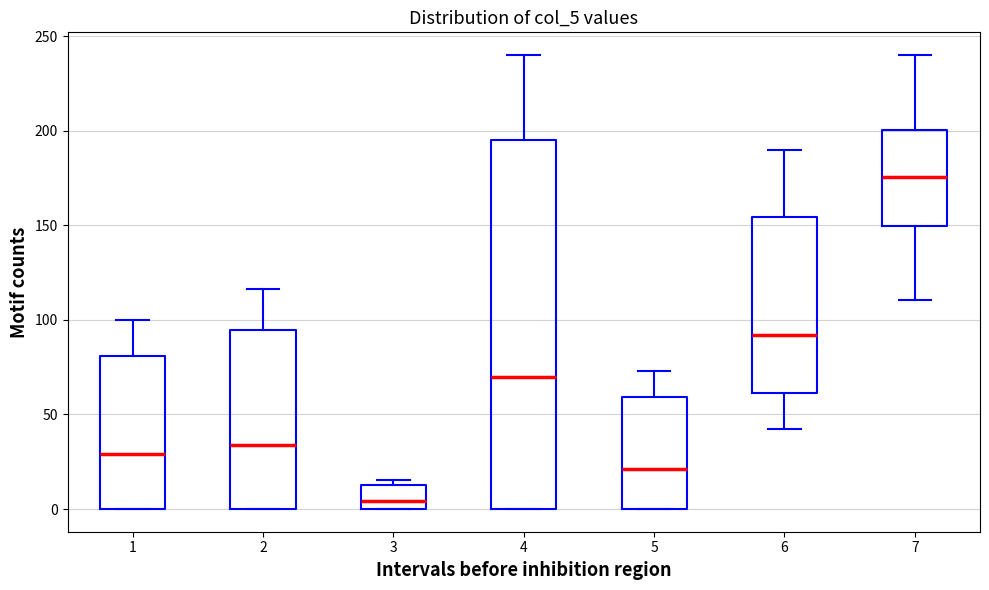

Reading left to right, read every box against the y-axis: the position of its median line, the range the box covers, and the ends of its whiskers. The values are not printed on the chart, so give them approximately, as read against the axis.

1: median 30, box 0 to 80, whiskers 0 to 100
2: median 35, box 0 to 95, whiskers 0 to 115
3: median 5, box 0 to 10, whiskers 0 to 15
4: median 70, box 0 to 195, whiskers 0 to 240
5: median 20, box 0 to 60, whiskers 0 to 75
6: median 90, box 60 to 155, whiskers 45 to 190
7: median 175, box 150 to 200, whiskers 110 to 240